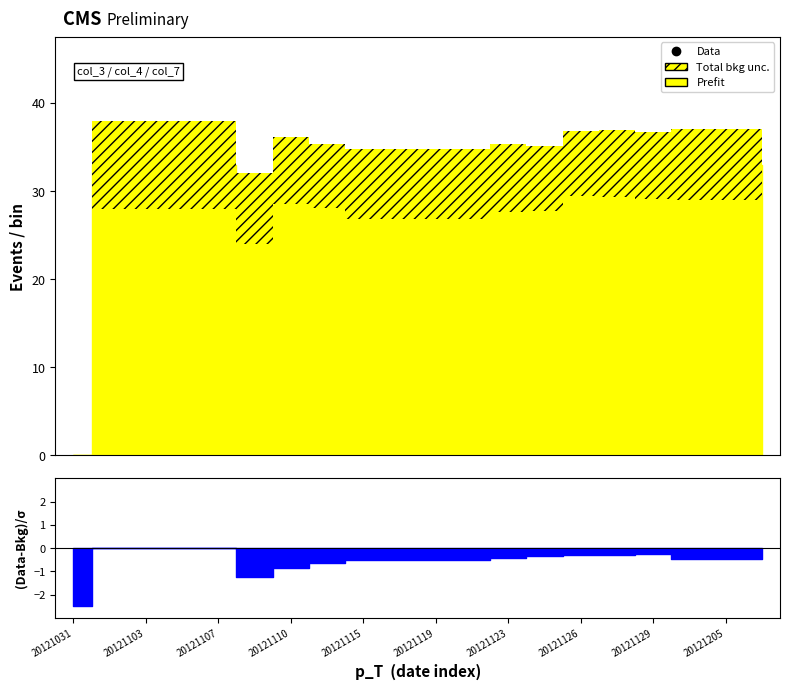

Count the number of categories in the chart.

20